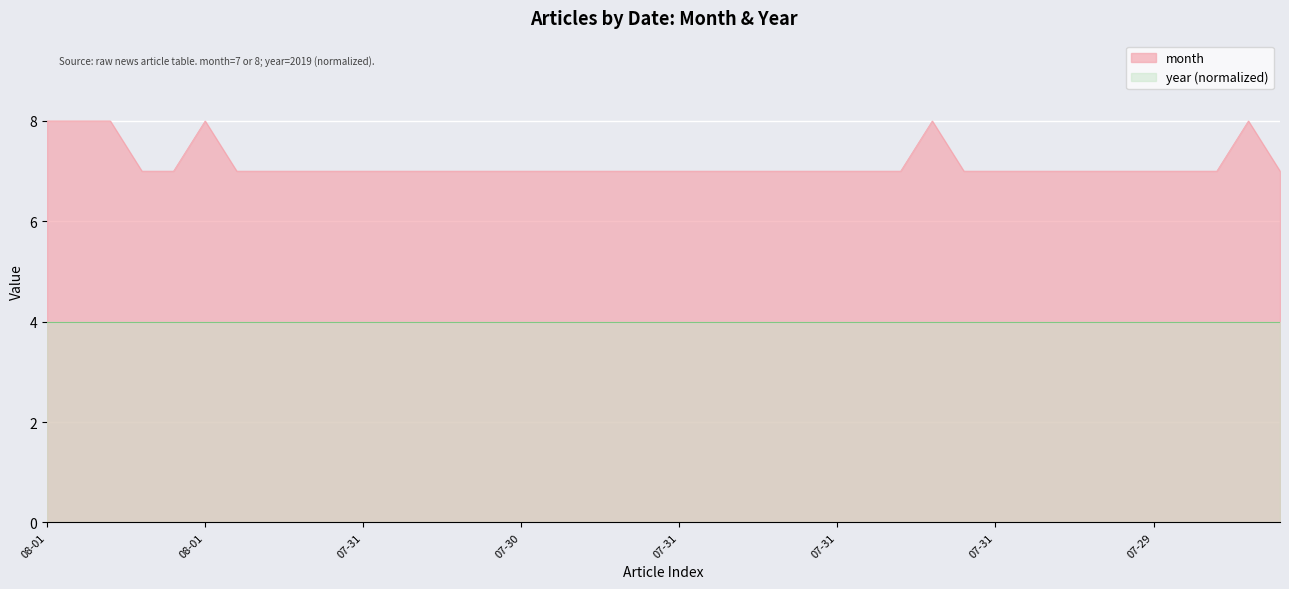

Which category has the lowest value across all series?

07-30